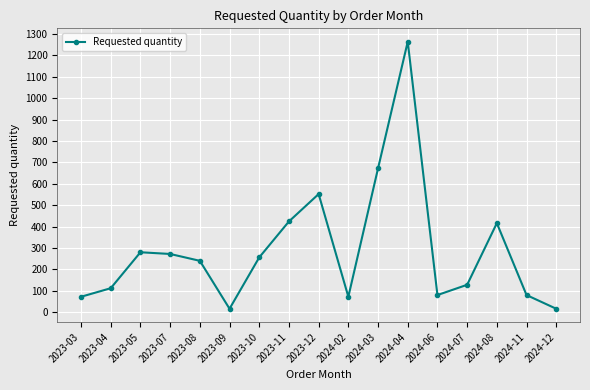

What is the change in value from 2023-11 to 2024-08?

-8